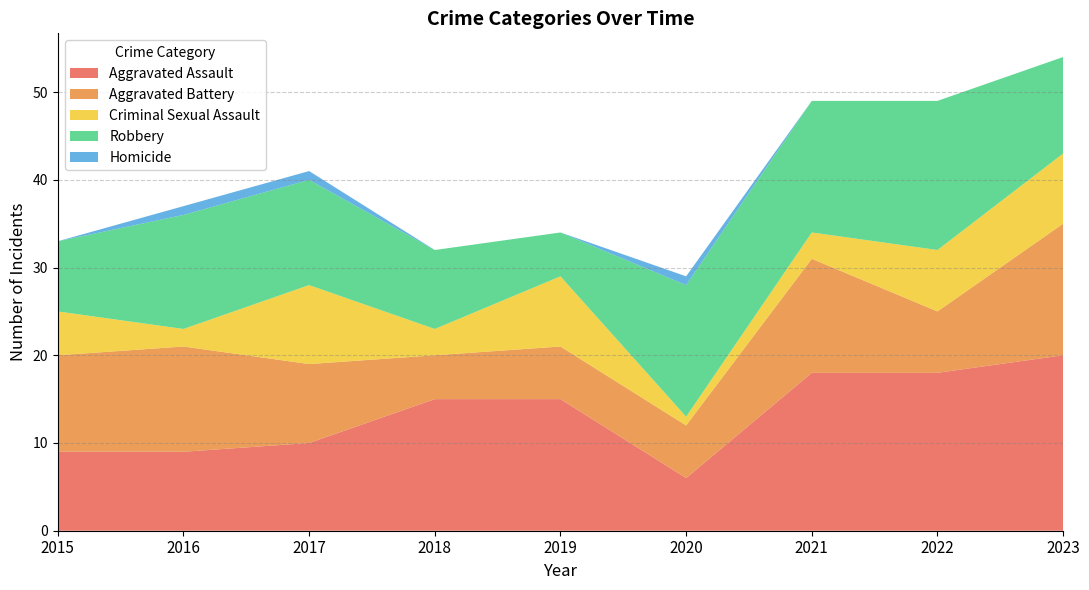

The Aggravated Assault series shows 6 at 2020. True or false?

True